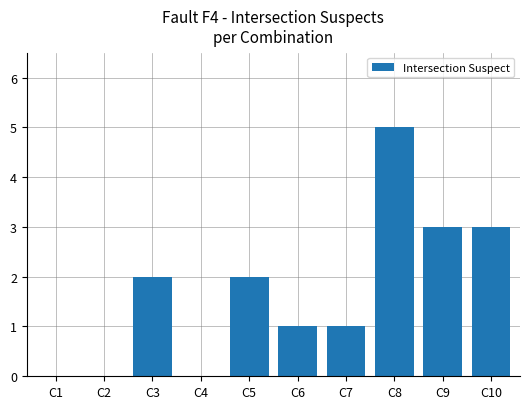

What is the sum of the values at C7 and C9?

4